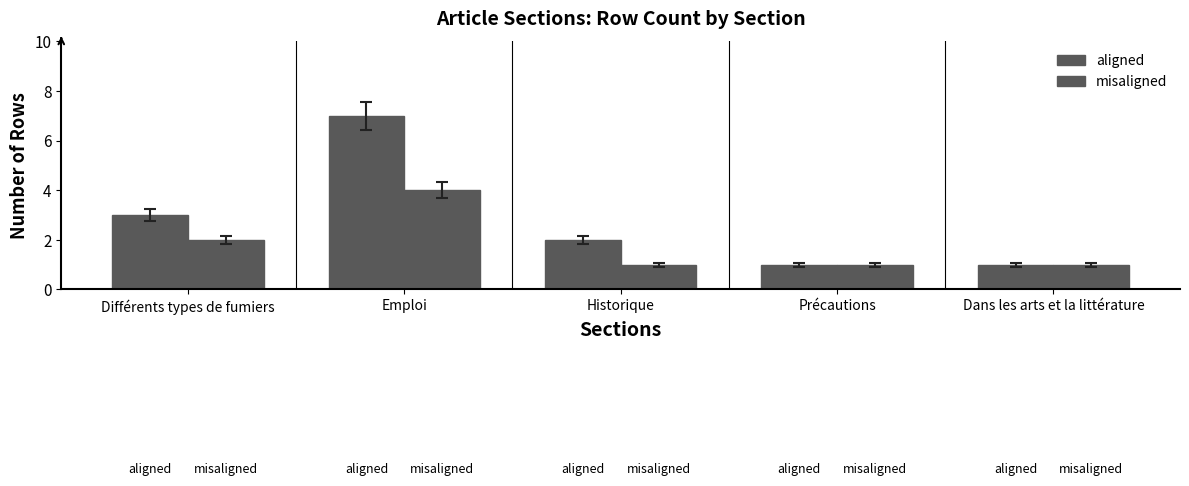

Between Différents types de fumiers and Précautions, which series saw the biggest shift?

aligned